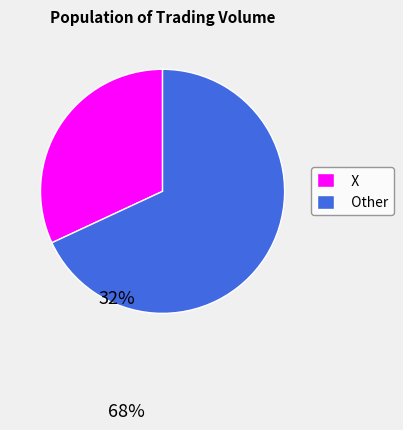

Which category accounts for the majority?

Other